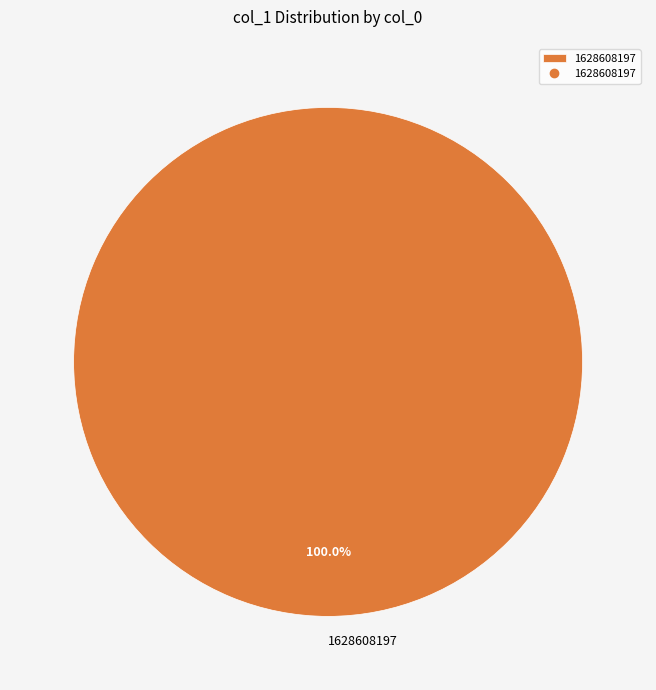

Is there a majority slice in this chart?

Yes